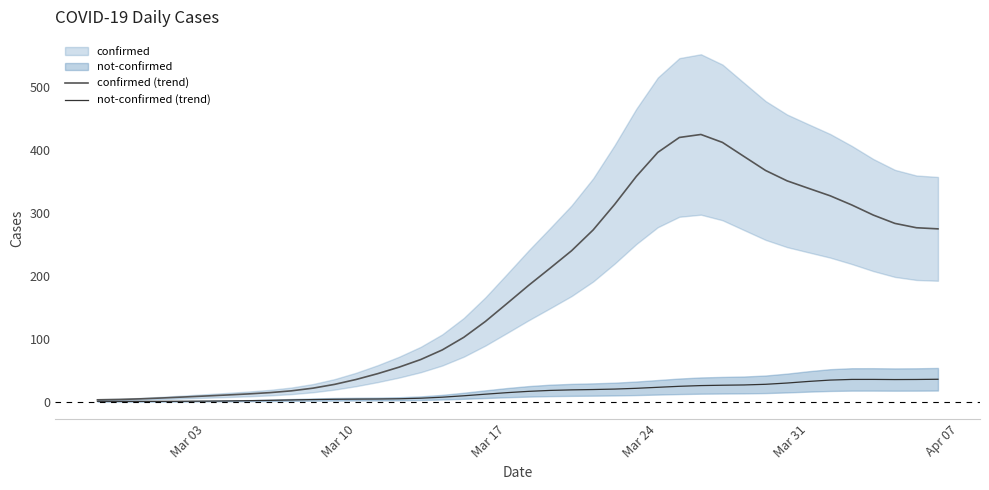

How many interior local valleys does the not-confirmed (trend) series have?

2